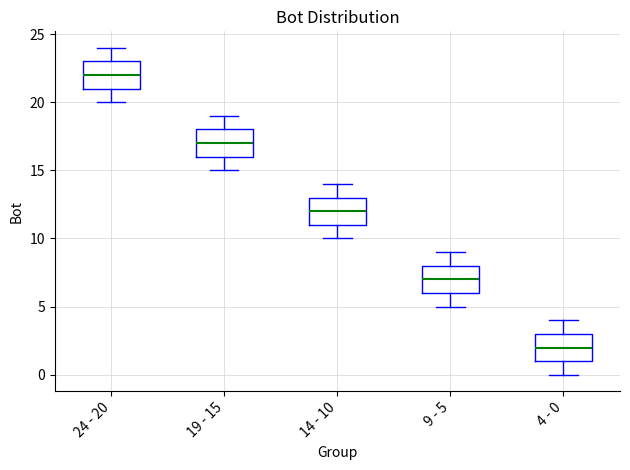

Where does the upper whisker of the box for 4 - 0 end on the y-axis? The values are not printed on the chart, so give them approximately, as read against the axis.

4